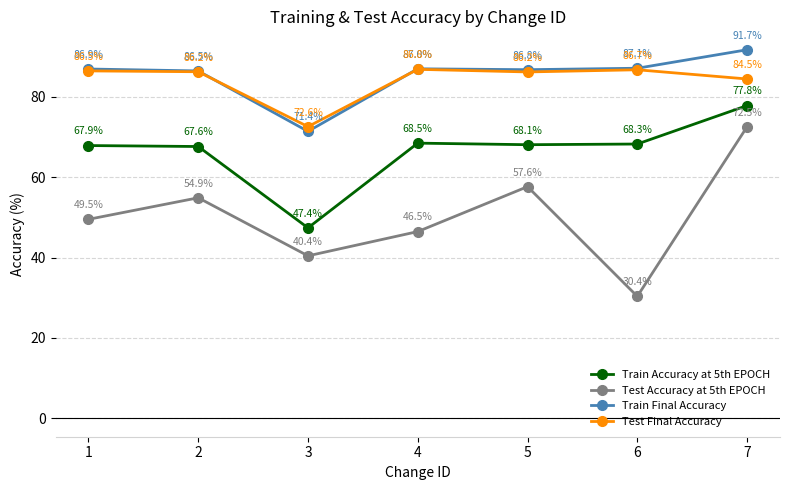

What are all the series names shown in the legend?

Train Accuracy at 5th EPOCH, Test Accuracy at 5th EPOCH, Train Final Accuracy, Test Final Accuracy